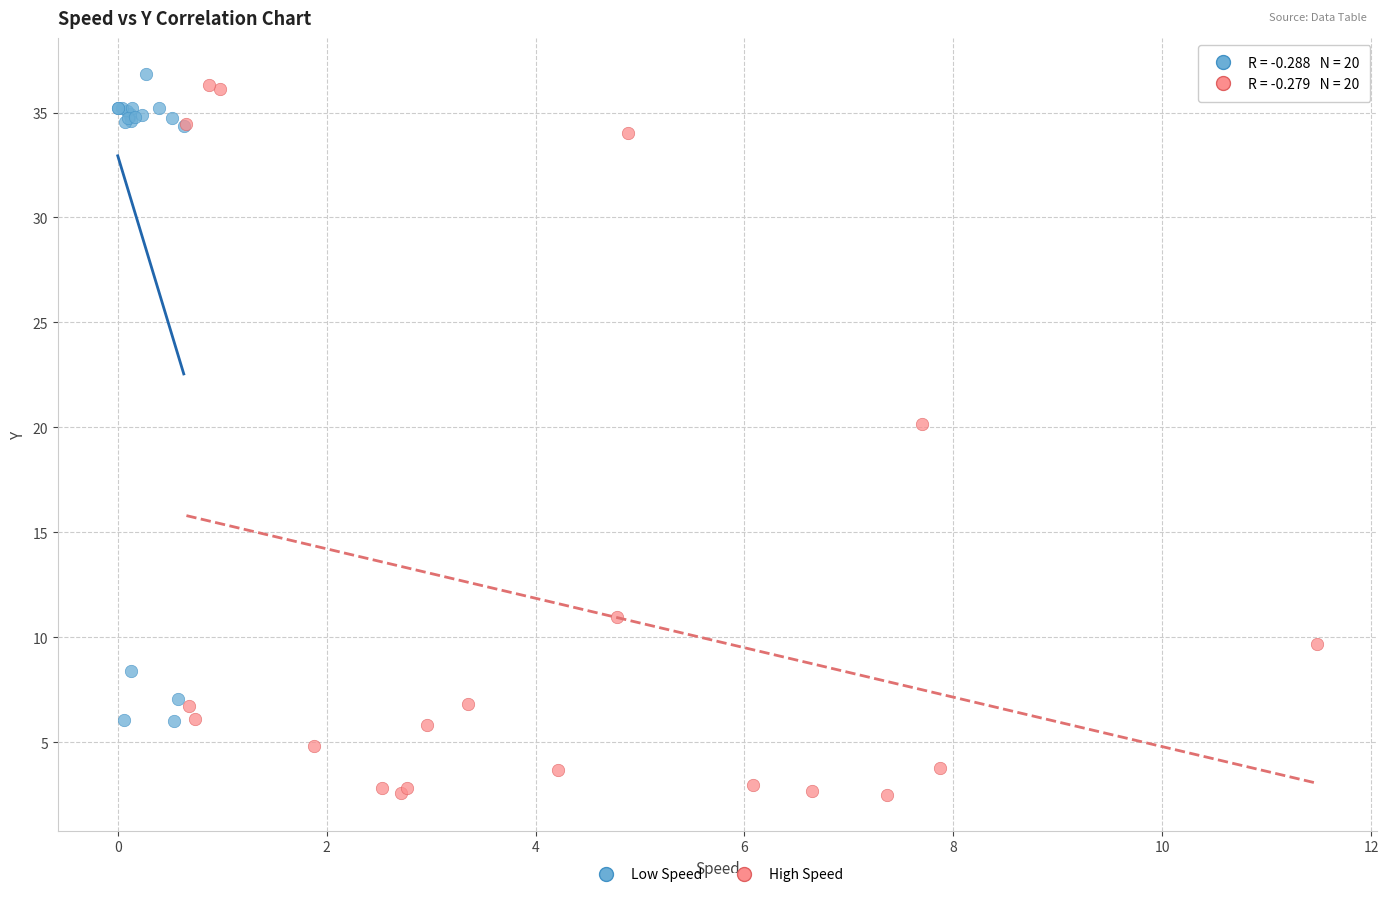

Which series has the largest Y range (max minus min)?

High Speed